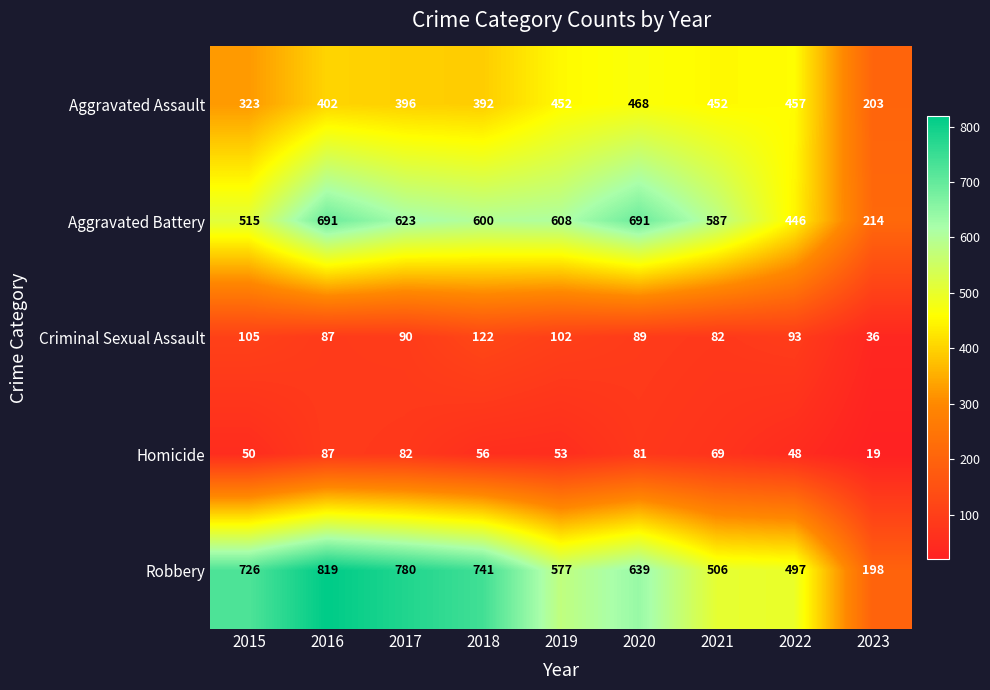

List the series in order of their peak value, lowest first.

Homicide, Criminal Sexual Assault, Aggravated Assault, Aggravated Battery, Robbery